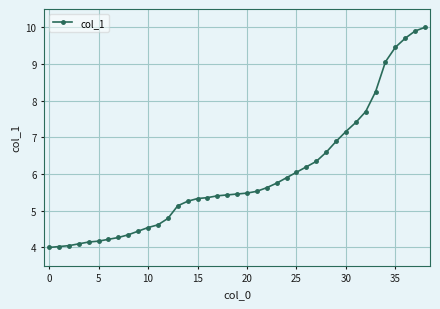

What is the average value?

6.0